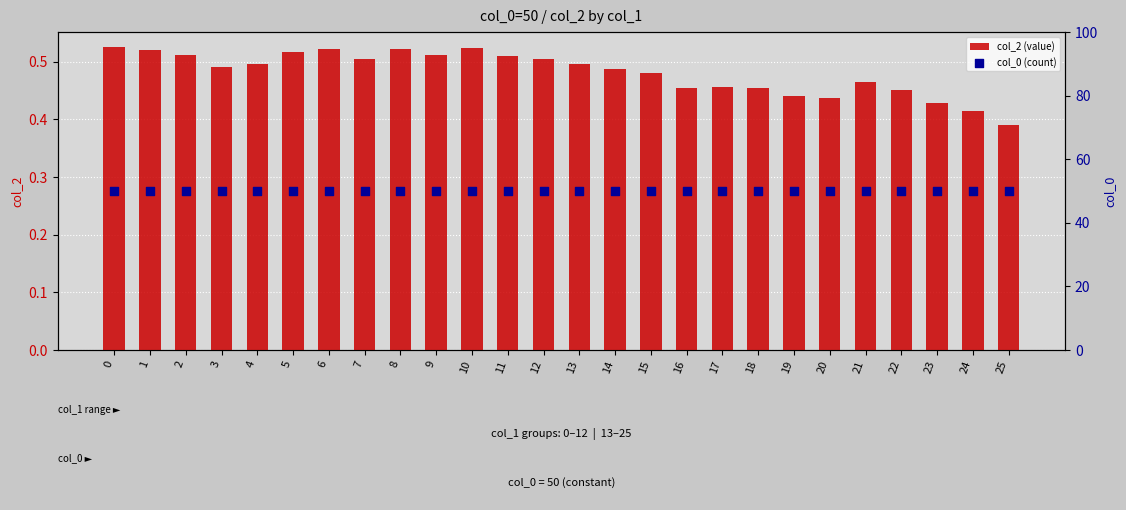

Is the value of col_2 (value) at 24 greater than the value of col_0 (count) at 4?

No